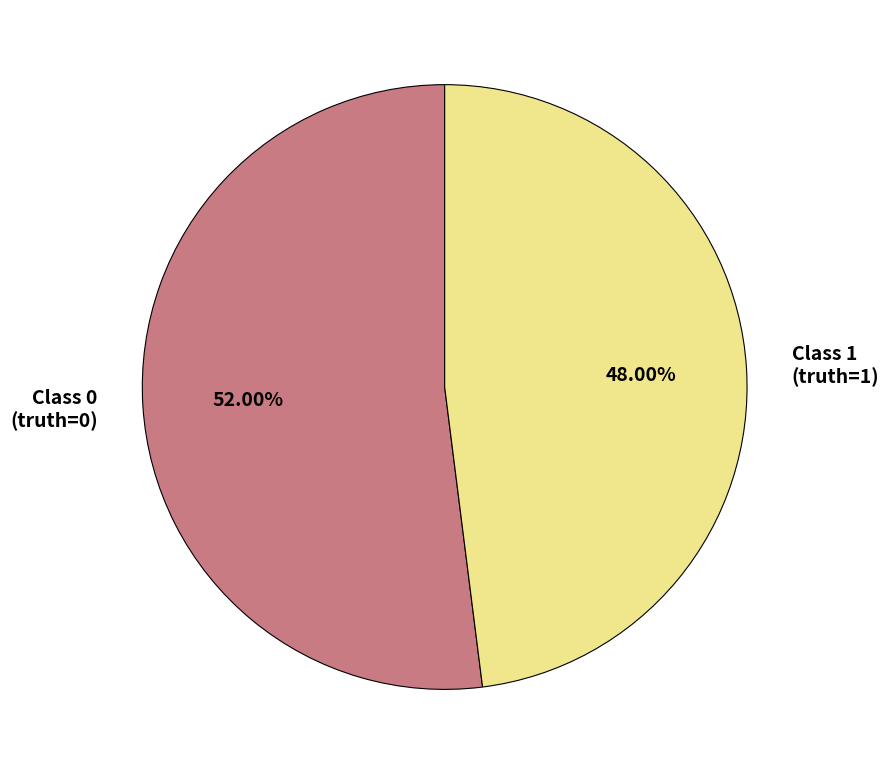

Is the sum of Class 0 (truth=0) and Class 1 (truth=1) greater than half?

Yes